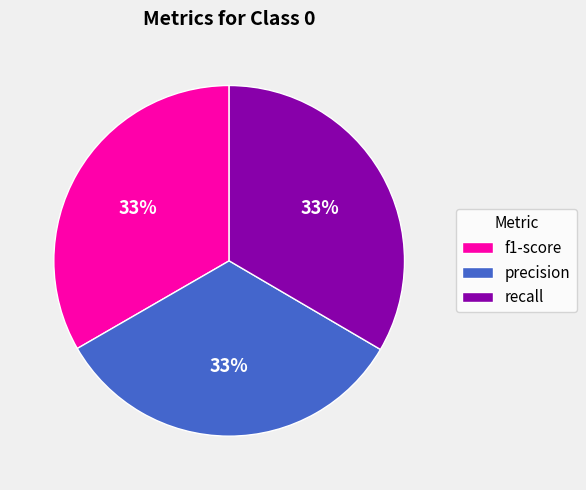

What is the ratio of the value at f1-score to the value at recall?

1.0